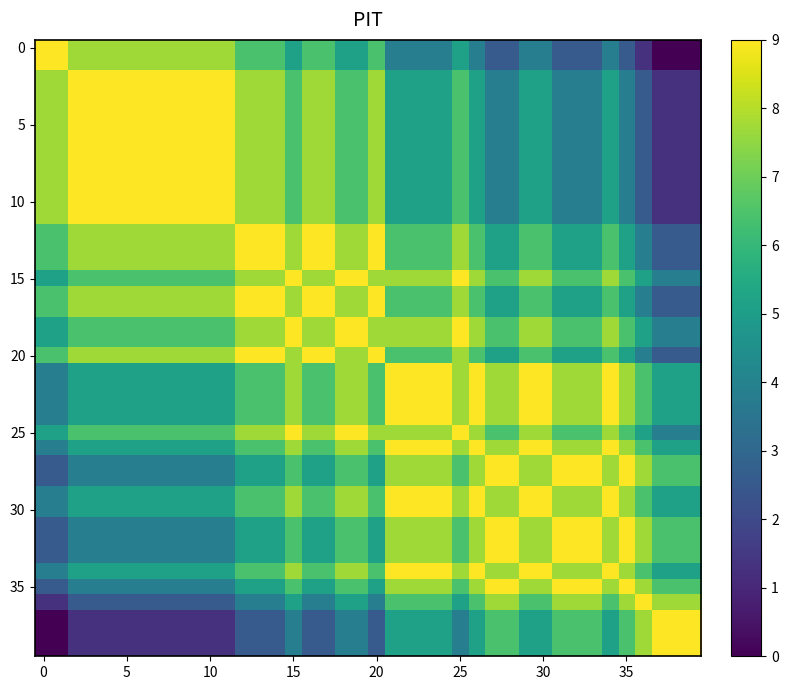

At how many categories does at least one series exceed 5?

40